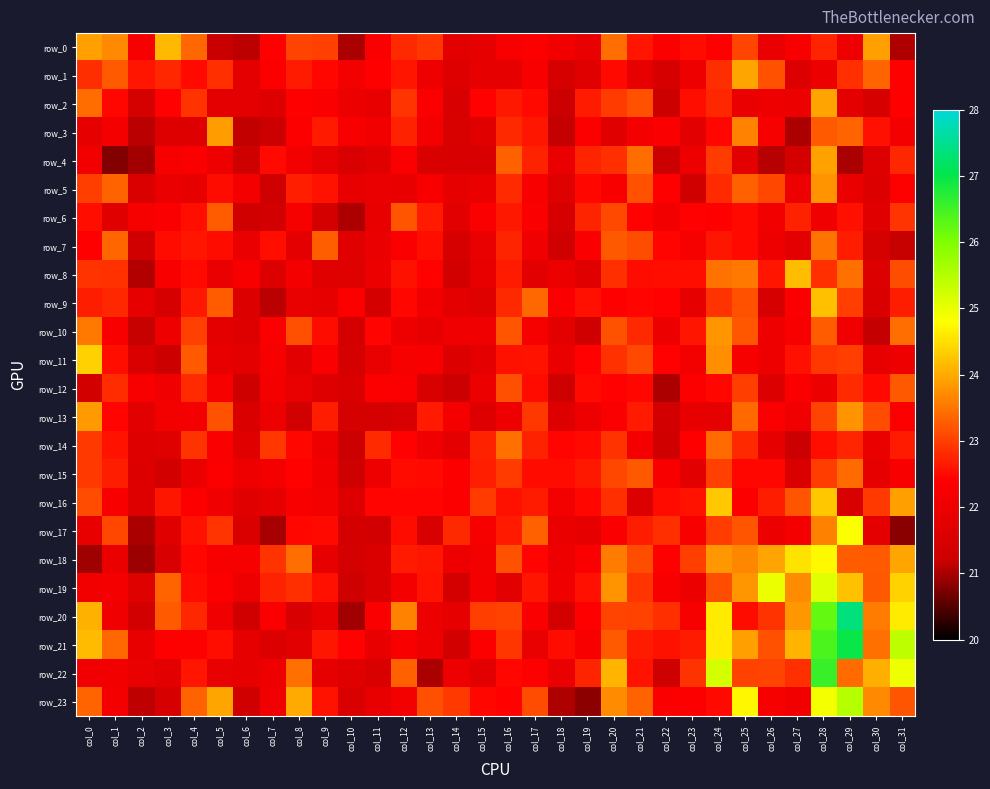

Reading left to right, list all the values displayed in this chart.

row_0: 23.9	23.7	22.2	24.1	23.4	21.2	21.1	22.4	23.0	23.0	21.0	22.3	22.8	22.9	21.7	21.8	22.3	22.3	22.1	21.9	23.4	22.6	22.3	22.5	22.4	23.1	21.9	22.3	22.7	22.0	23.9	21.0
row_1: 22.8	23.3	22.6	22.8	22.5	22.8	21.8	22.3	22.7	22.5	22.1	22.4	22.6	22.0	21.6	21.8	21.8	22.2	21.4	21.7	22.5	21.9	21.4	22.0	22.8	24.0	23.2	21.6	22.0	22.9	23.4	22.4
row_2: 23.4	22.5	21.4	22.4	22.9	21.8	21.8	21.6	22.4	22.3	22.0	21.9	22.9	22.3	21.5	22.4	22.6	22.5	21.2	22.7	23.0	23.2	21.2	22.5	22.8	21.9	22.0	22.0	24.0	21.8	21.4	22.4
row_3: 21.8	22.2	21.1	21.6	21.6	23.9	21.1	21.2	22.3	22.6	22.3	22.1	22.7	22.2	21.5	21.7	22.8	22.6	21.2	22.3	21.7	22.2	22.3	21.7	22.5	23.6	22.2	21.0	23.3	23.4	22.6	22.2
row_4: 22.1	20.8	21.0	22.2	22.3	22.0	21.3	22.5	22.1	21.8	21.5	21.7	22.3	21.5	21.5	21.5	23.3	22.7	21.9	22.7	22.9	23.4	21.2	22.0	23.0	21.8	21.1	21.4	23.9	21.0	21.6	22.8
row_5: 23.0	23.3	21.5	21.9	21.8	22.5	22.2	21.3	22.7	22.6	21.9	21.9	21.9	22.3	21.8	21.9	22.8	22.3	21.7	22.5	22.3	23.2	22.4	21.3	22.8	23.3	23.1	22.0	23.8	21.9	21.6	22.4
row_6: 22.5	21.7	22.2	22.3	22.5	23.3	21.3	21.4	22.2	21.4	21.0	21.9	23.2	22.7	21.7	22.3	22.6	22.3	21.4	22.7	23.1	22.4	22.1	22.4	22.4	22.5	22.1	22.7	22.1	22.5	21.7	22.9
row_7: 22.4	23.4	21.3	22.5	22.6	22.5	21.9	22.5	21.8	23.3	21.7	21.9	22.3	22.5	21.4	21.9	22.7	22.1	21.3	22.3	23.2	23.1	22.5	22.2	22.6	22.5	22.0	21.8	23.5	22.7	21.4	21.2
row_8: 22.9	22.9	21.1	22.3	22.5	21.9	22.2	21.6	22.2	21.7	21.7	22.0	22.6	22.4	21.4	21.9	22.7	21.7	22.0	21.7	22.9	22.5	22.5	22.5	23.5	23.5	22.6	24.2	22.9	23.5	21.6	23.1
row_9: 22.7	22.8	21.9	21.5	22.6	23.3	21.6	21.1	21.9	21.8	22.3	21.4	22.5	22.1	21.8	21.7	22.8	23.4	22.3	22.6	22.4	22.4	22.4	21.9	22.9	23.2	21.4	22.3	24.2	23.0	21.6	22.7
row_10: 23.5	22.2	21.2	22.0	23.0	21.8	21.6	22.3	23.1	22.5	21.4	22.4	22.0	21.9	22.0	22.1	23.2	22.2	21.8	21.3	23.2	22.8	22.0	22.6	23.8	23.2	22.0	22.2	23.3	22.1	21.2	23.4
row_11: 24.4	22.5	21.6	21.2	23.3	21.9	21.8	22.2	21.8	22.3	21.4	21.9	22.2	22.2	21.6	21.8	22.6	22.6	21.9	22.4	22.9	23.1	22.4	22.1	23.7	22.2	22.0	22.5	22.9	23.0	21.9	22.0
row_12: 21.4	22.8	22.2	22.1	22.8	22.2	21.3	22.2	21.9	21.6	21.5	22.4	22.3	21.5	21.2	22.0	23.1	22.5	21.3	22.5	22.4	22.5	21.0	22.3	22.5	23.0	21.6	22.3	22.0	22.8	22.5	23.2
row_13: 23.8	22.4	21.7	22.1	22.2	23.2	21.6	22.0	21.4	22.7	21.4	21.4	21.5	22.6	22.2	21.7	22.0	22.9	21.6	22.0	22.3	22.7	21.4	21.9	21.9	23.4	22.3	22.1	23.0	23.8	23.1	22.3
row_14: 22.9	22.6	21.6	21.7	22.9	22.3	21.7	22.9	22.5	22.0	21.2	22.8	22.4	22.1	21.8	22.7	23.5	22.7	22.4	22.5	22.9	22.1	21.3	22.4	23.4	22.8	21.8	21.2	22.5	22.8	21.9	22.7
row_15: 22.9	22.7	21.6	21.4	22.0	22.3	22.0	22.2	22.4	22.1	21.3	22.0	22.5	22.5	22.3	22.7	23.0	22.5	22.5	22.6	23.1	23.2	22.3	21.7	23.0	22.5	22.5	21.5	23.0	23.4	21.8	22.3
row_16: 23.1	22.2	21.6	22.6	22.3	22.1	21.7	21.8	22.2	22.1	21.6	22.5	22.4	22.4	22.3	23.0	22.6	22.7	22.1	22.5	22.9	21.6	22.5	22.6	24.3	22.3	22.7	23.2	24.3	21.5	22.9	23.9
row_17: 21.9	23.1	21.0	21.7	22.6	22.9	21.5	21.0	22.5	22.5	21.4	21.4	22.5	21.5	22.8	22.2	22.6	23.3	21.9	21.8	22.3	22.7	22.8	22.3	23.0	23.2	22.0	22.2	23.6	24.8	21.8	20.8
row_18: 21.0	21.9	20.9	21.5	22.5	22.2	22.2	22.9	23.4	21.8	21.4	21.6	22.7	22.6	22.0	22.1	23.2	22.4	22.0	22.3	23.6	23.1	22.4	23.0	23.8	23.7	23.9	24.5	24.7	23.3	23.3	24.0
row_19: 22.1	22.1	21.7	23.4	22.5	22.3	22.0	22.7	22.9	22.6	21.3	21.6	22.2	22.6	21.4	22.2	21.8	22.6	22.1	22.5	23.8	22.9	22.3	22.0	23.1	23.8	25.0	23.7	25.1	24.2	23.2	24.4
row_20: 24.1	22.1	21.4	23.3	22.8	22.1	21.3	22.3	21.5	21.9	21.0	22.3	23.6	22.0	21.8	23.0	23.0	22.3	21.4	22.4	23.0	23.0	22.8	22.2	24.6	22.5	22.9	23.8	26.2	27.4	23.6	24.6
row_21: 24.2	23.4	21.9	22.4	22.4	22.5	21.8	21.6	21.8	22.6	22.4	21.9	22.2	22.0	21.4	22.3	22.9	21.9	22.5	22.3	23.3	22.7	22.6	22.7	24.6	23.9	23.2	24.1	26.4	27.0	23.5	25.4
row_22: 22.1	22.1	21.9	21.8	22.6	21.9	21.8	22.0	23.5	21.9	21.7	21.5	23.3	21.0	22.0	21.8	22.5	22.4	21.9	22.7	24.1	22.6	21.3	22.9	25.2	23.0	23.0	22.9	26.6	23.4	24.1	25.0
row_23: 23.4	22.2	21.1	21.5	23.3	24.0	21.3	22.1	24.0	22.6	21.6	21.9	22.1	23.1	22.9	22.5	22.4	23.1	21.0	20.8	23.7	23.3	22.3	22.3	22.5	24.7	22.2	22.1	24.9	25.5	23.7	23.2